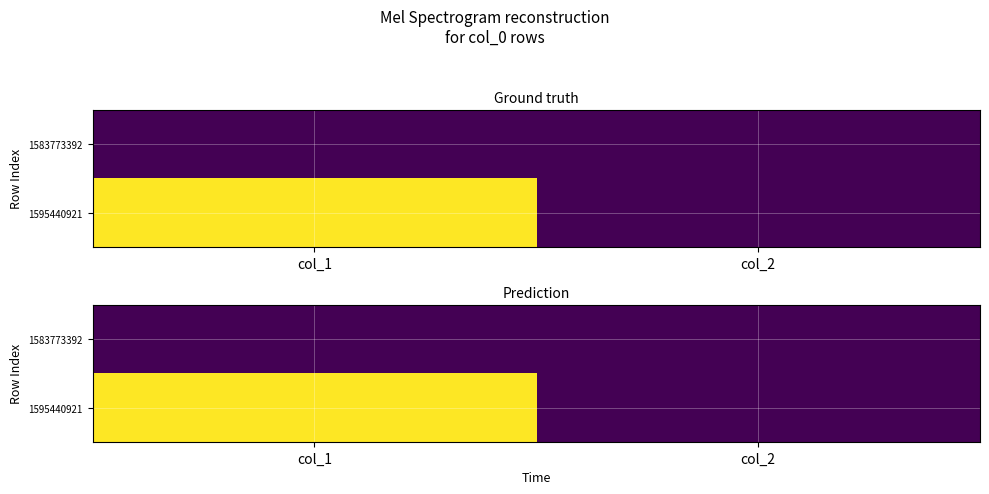

What is the total value across all series at col_1?

1